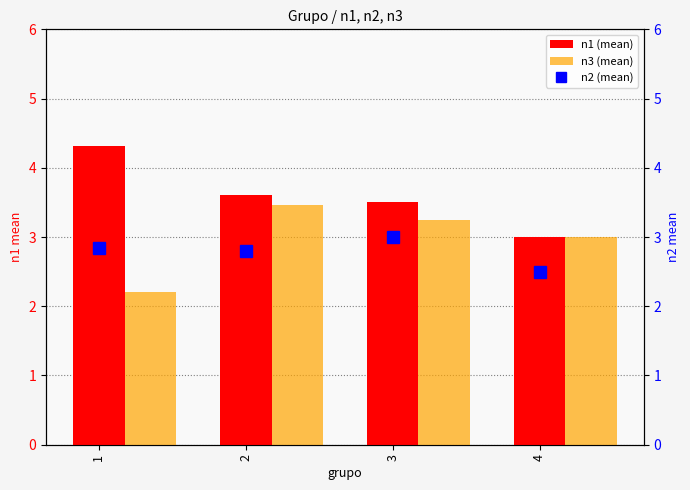

List the series in order of their peak value, lowest first.

n2 (mean), n3 (mean), n1 (mean)